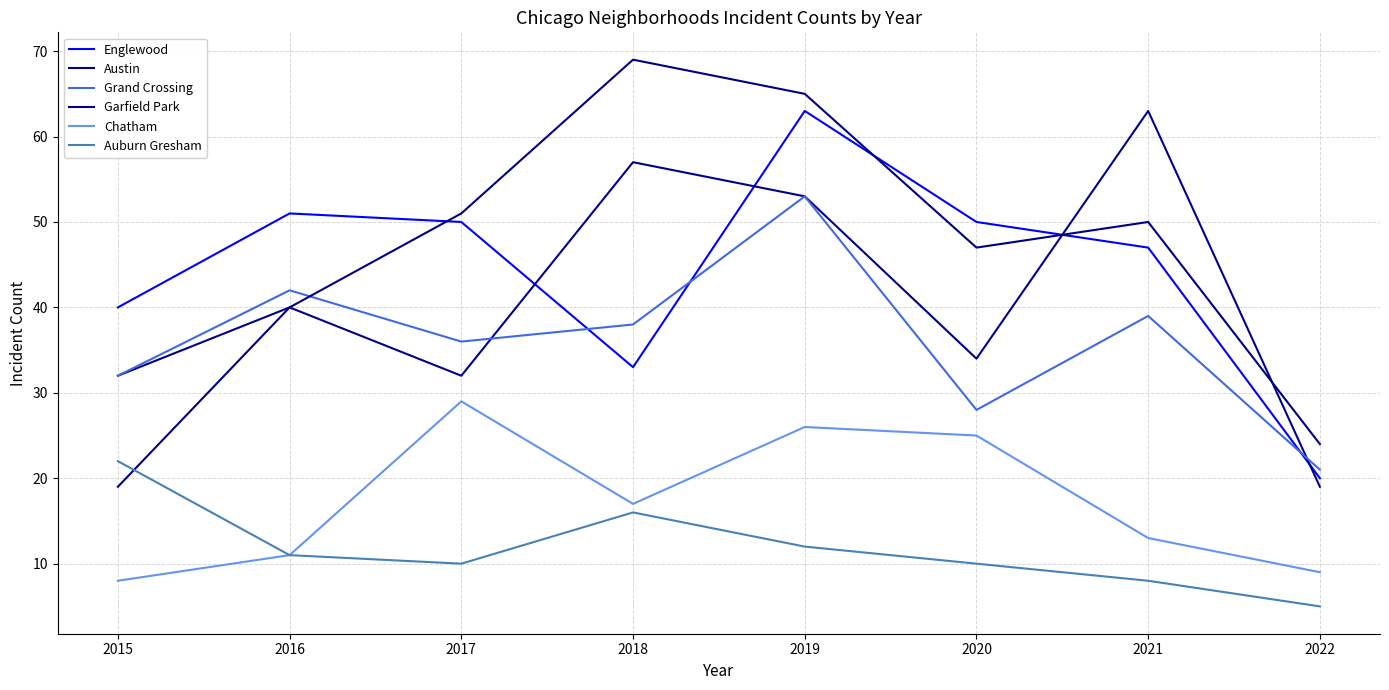

Reading right to left, extract all data points from this chart.

Englewood: 20	47	50	63	33	50	51	40
Austin: 19	63	34	53	57	32	40	32
Grand Crossing: 21	39	28	53	38	36	42	32
Garfield Park: 24	50	47	65	69	51	40	19
Chatham: 9	13	25	26	17	29	11	8
Auburn Gresham: 5	8	10	12	16	10	11	22